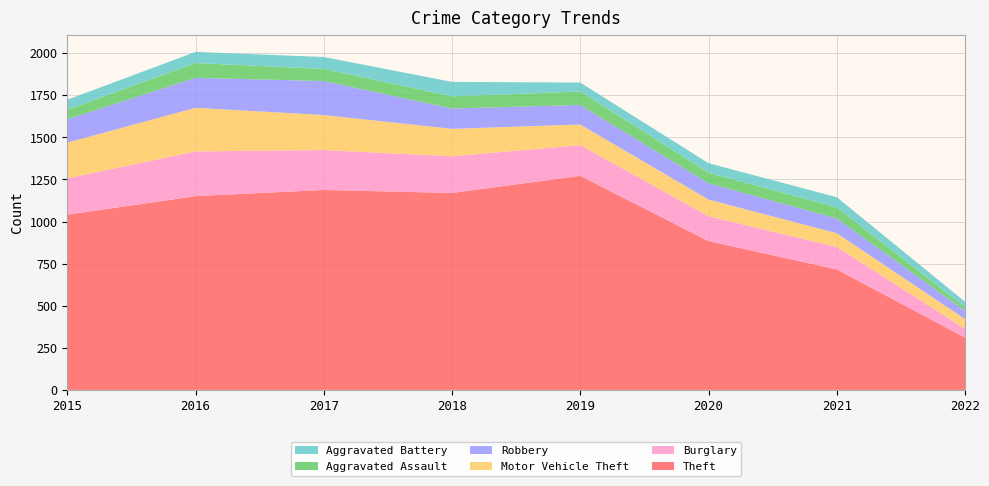

Reading right to left, what are all the values shown in this chart?

Theft: 311	716	884	1272	1170	1188	1151	1041
Burglary: 52	133	148	182	218	237	266	216
Motor Vehicle Theft: 58	82	99	123	163	208	259	212
Robbery: 49	88	97	116	121	202	178	139
Aggravated Assault: 22	66	62	80	72	72	88	56
Aggravated Battery: 32	60	57	53	86	71	66	60